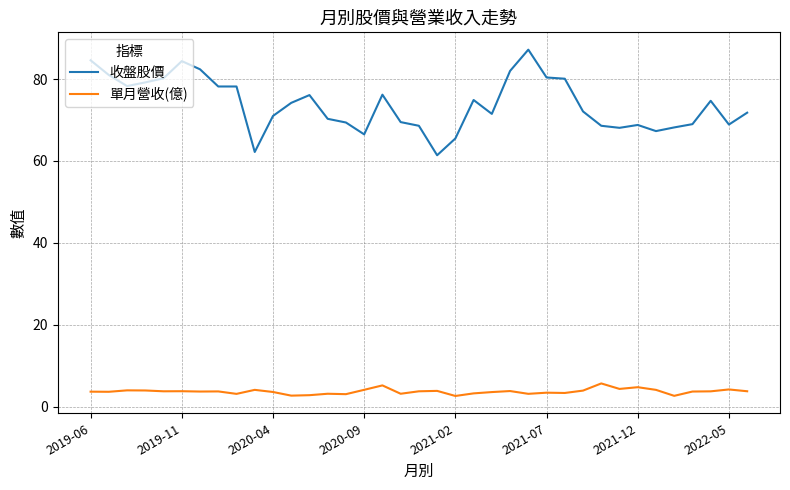

What is the minimum value for 單月營收(億)?

2.6